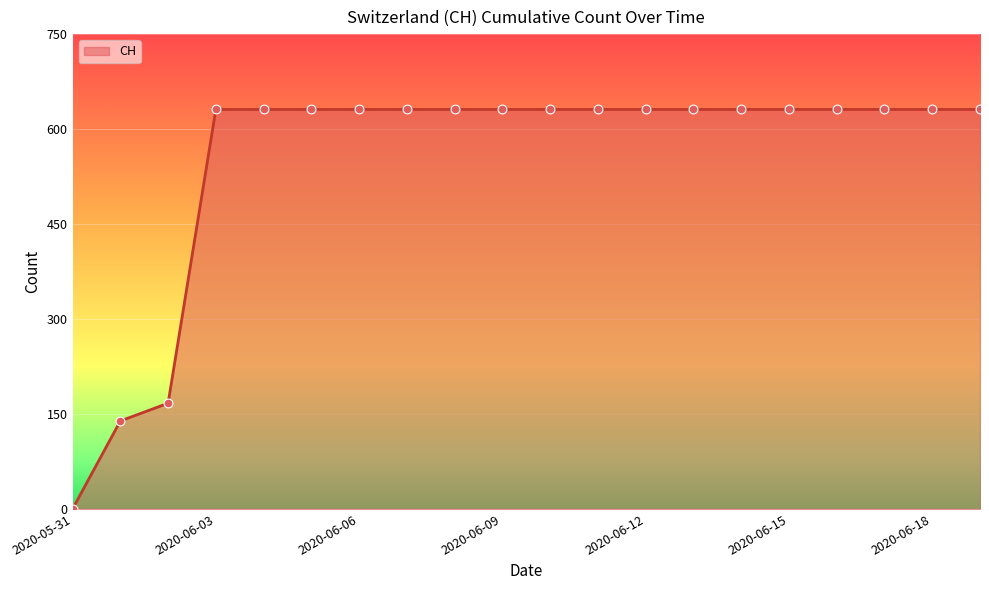

What is the difference between the maximum and minimum values?

631